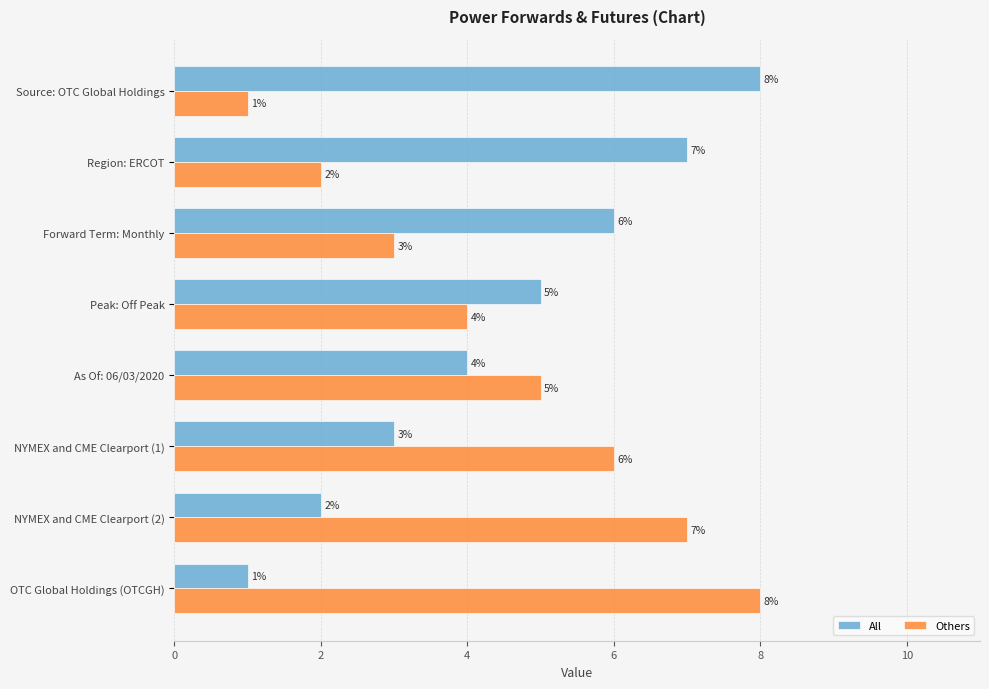

What is the difference between the second highest and second lowest values in the Others series?

5